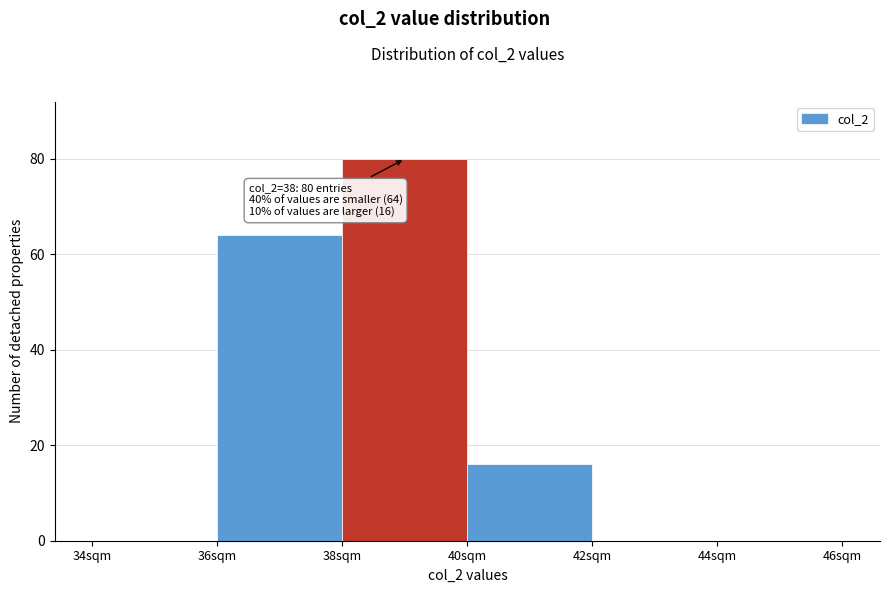

Over which range of the x-axis is the bar tallest?

38 to 40